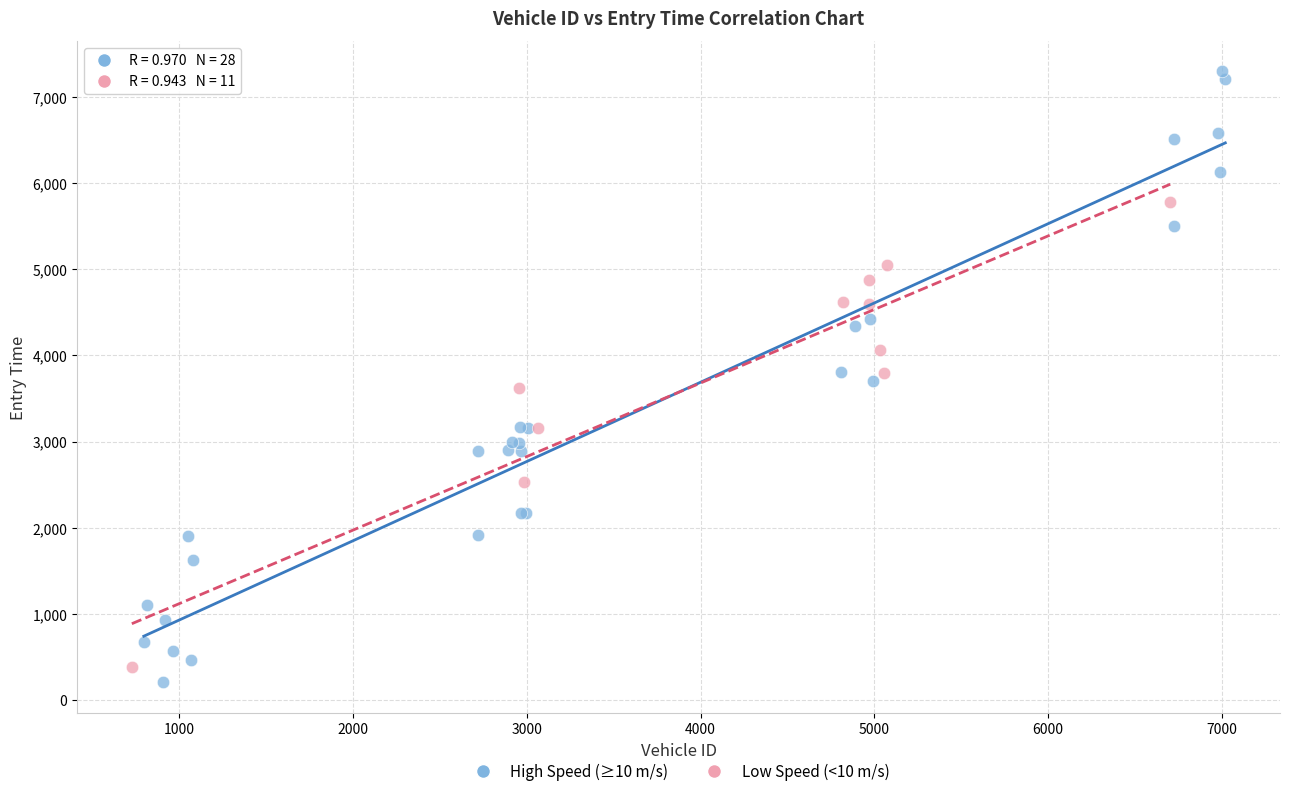

Which series contains the highest Y value?

High Speed (≥10 m/s)